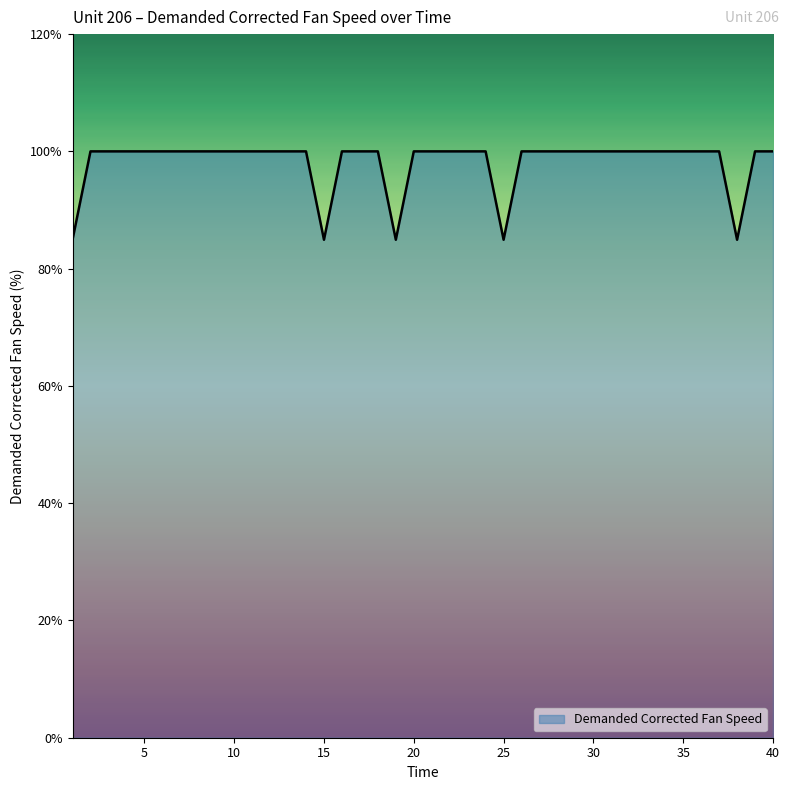

What is the difference between the maximum and minimum values?

15.1